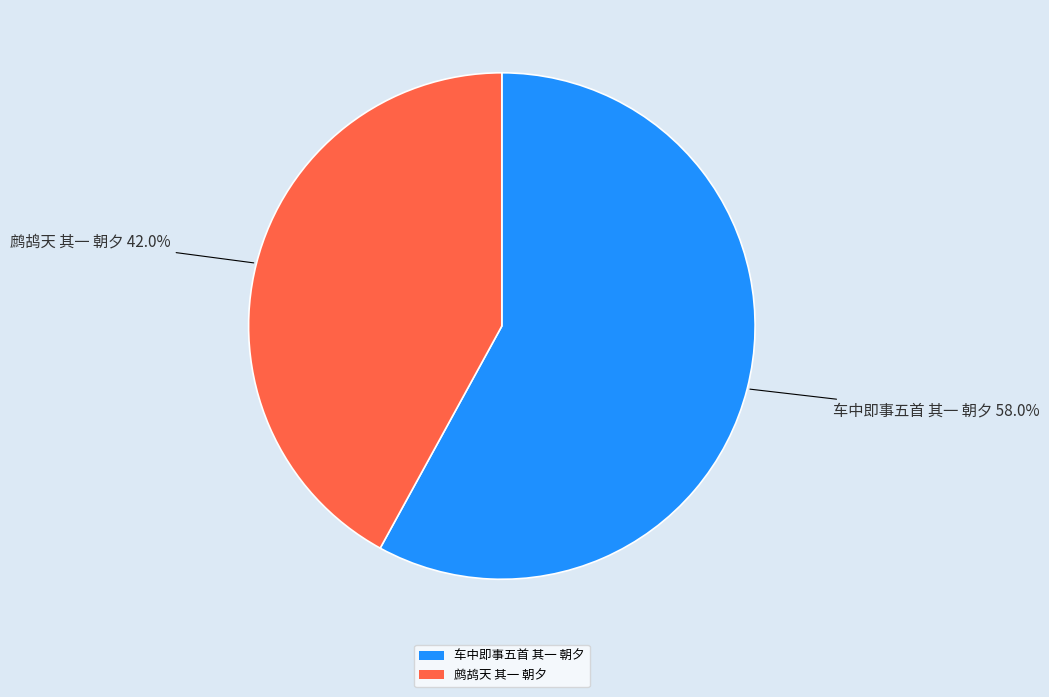

Rank the categories by value from lowest to highest.

鹧鸪天 其一 朝夕, 车中即事五首 其一 朝夕